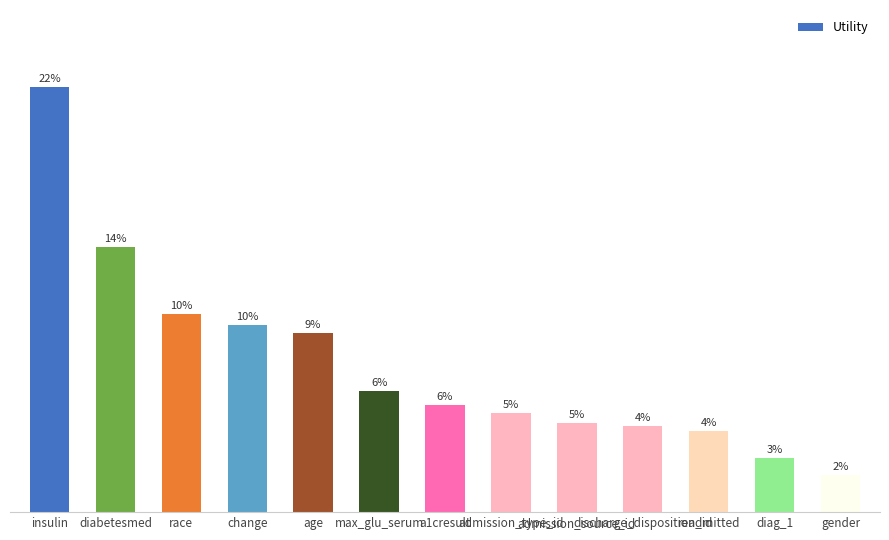

What is the change in value from diabetesmed to admission_type_id?

-0.6